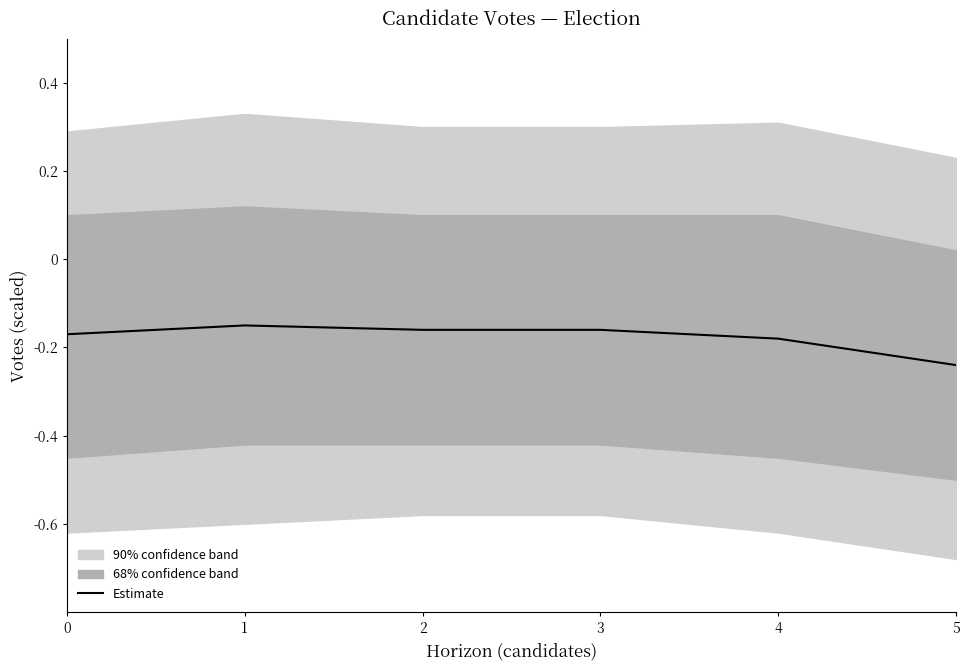

Reading left to right, extract all data points from this chart.

-0.2	-0.1	-0.2	-0.2	-0.2	-0.2